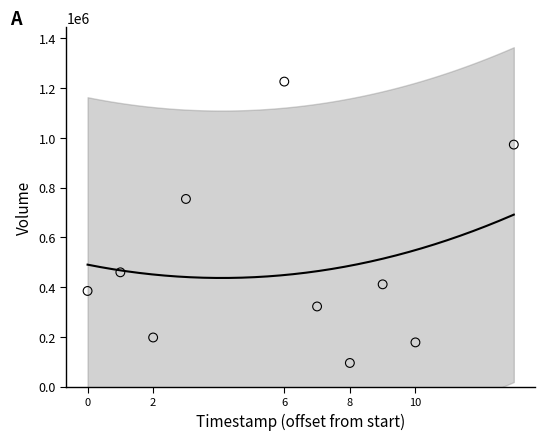

What Y value in the scatter plot is closest to 661150?

754900